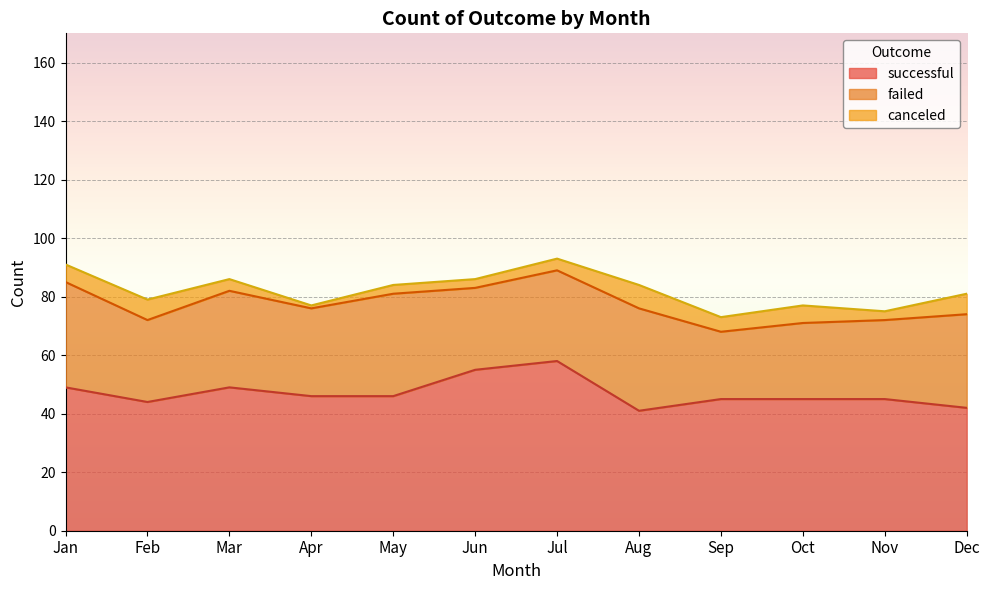

What is the difference between the second highest and second lowest values in the canceled series?

4